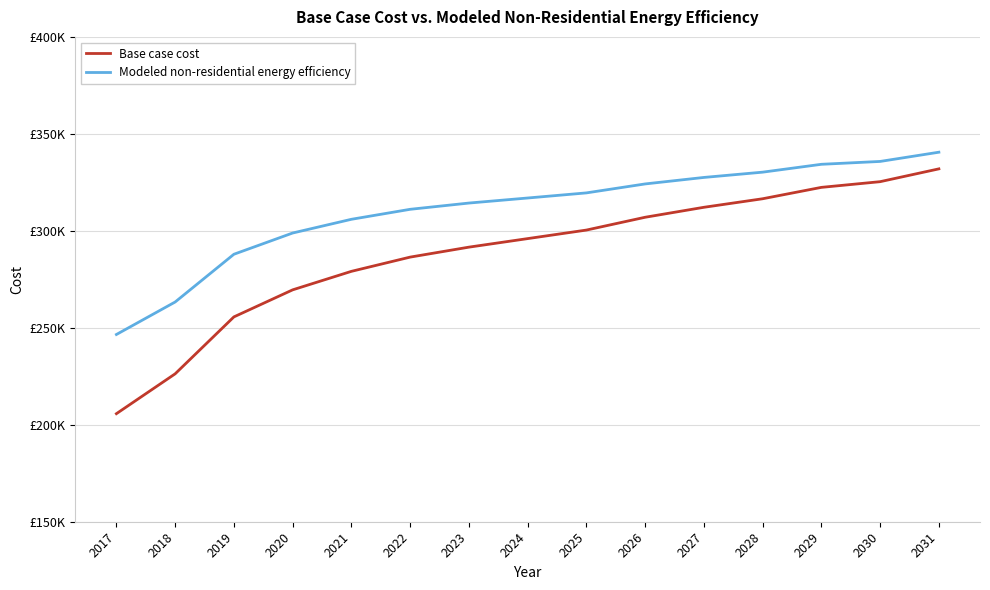

What is the value of the Modeled non-residential energy efficiency point at the 4th from the left?

298870.2